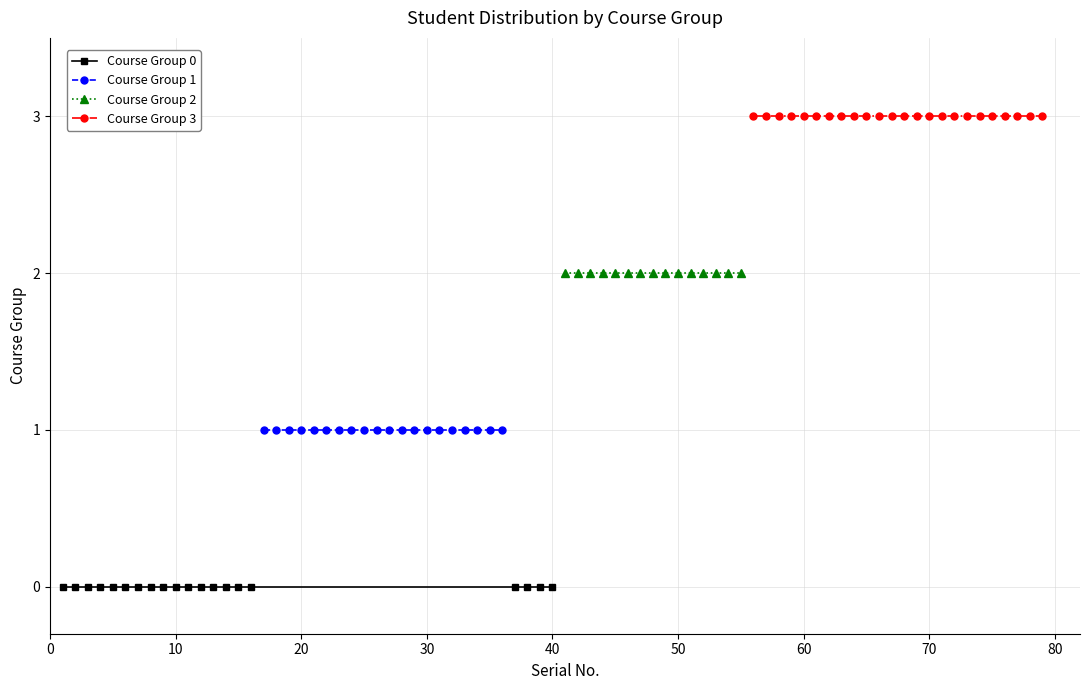

Rank the series by their average value, from highest to lowest.

Course Group 3, Course Group 2, Course Group 1, Course Group 0